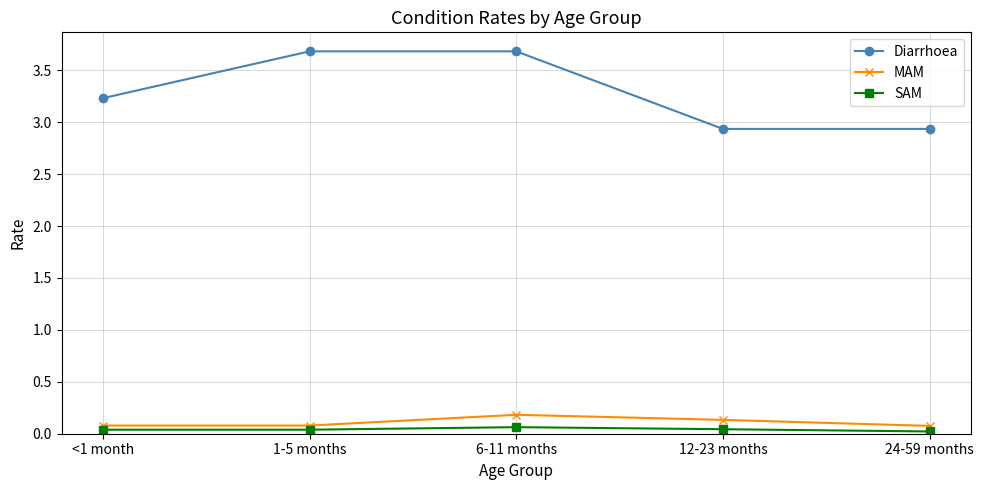

How many interior local peaks does the MAM series have?

1